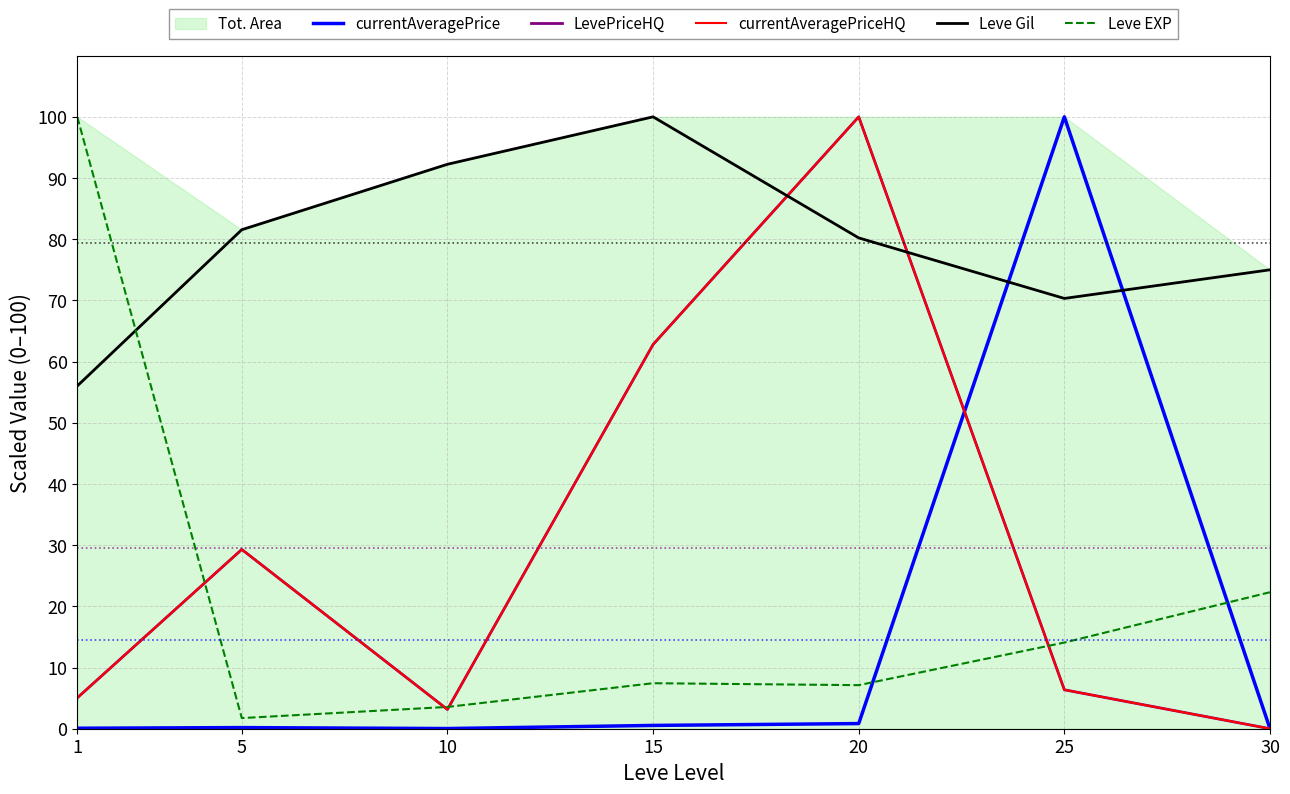

At which label does Leve Gil first exceed 80?

5